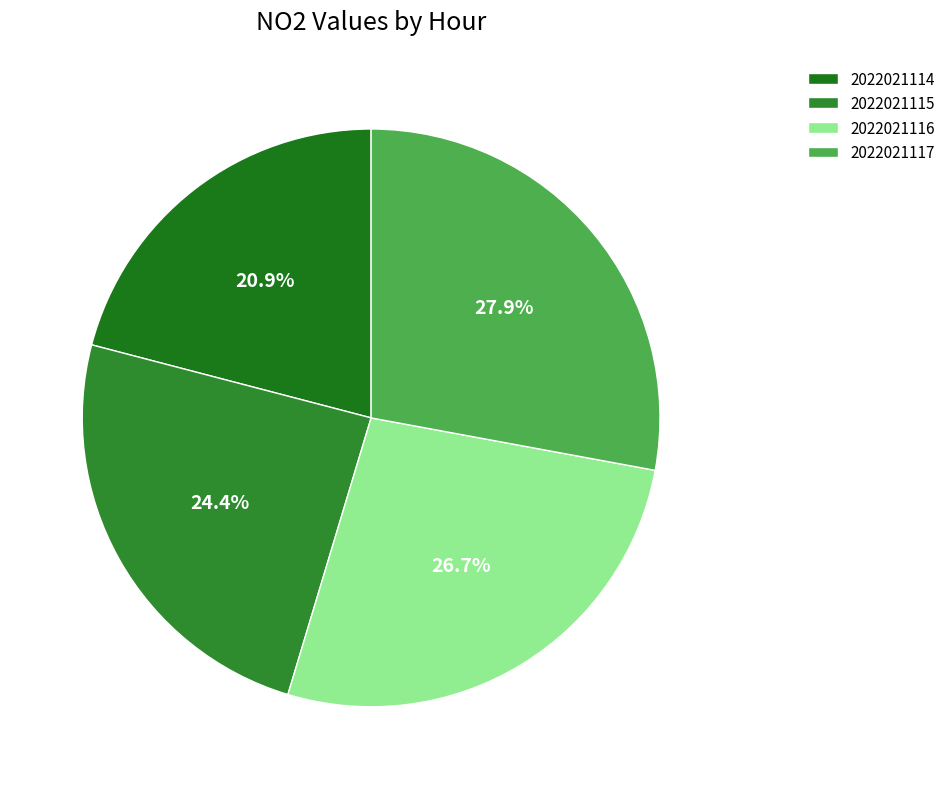

What is the smallest slice in the pie chart?

2022021114